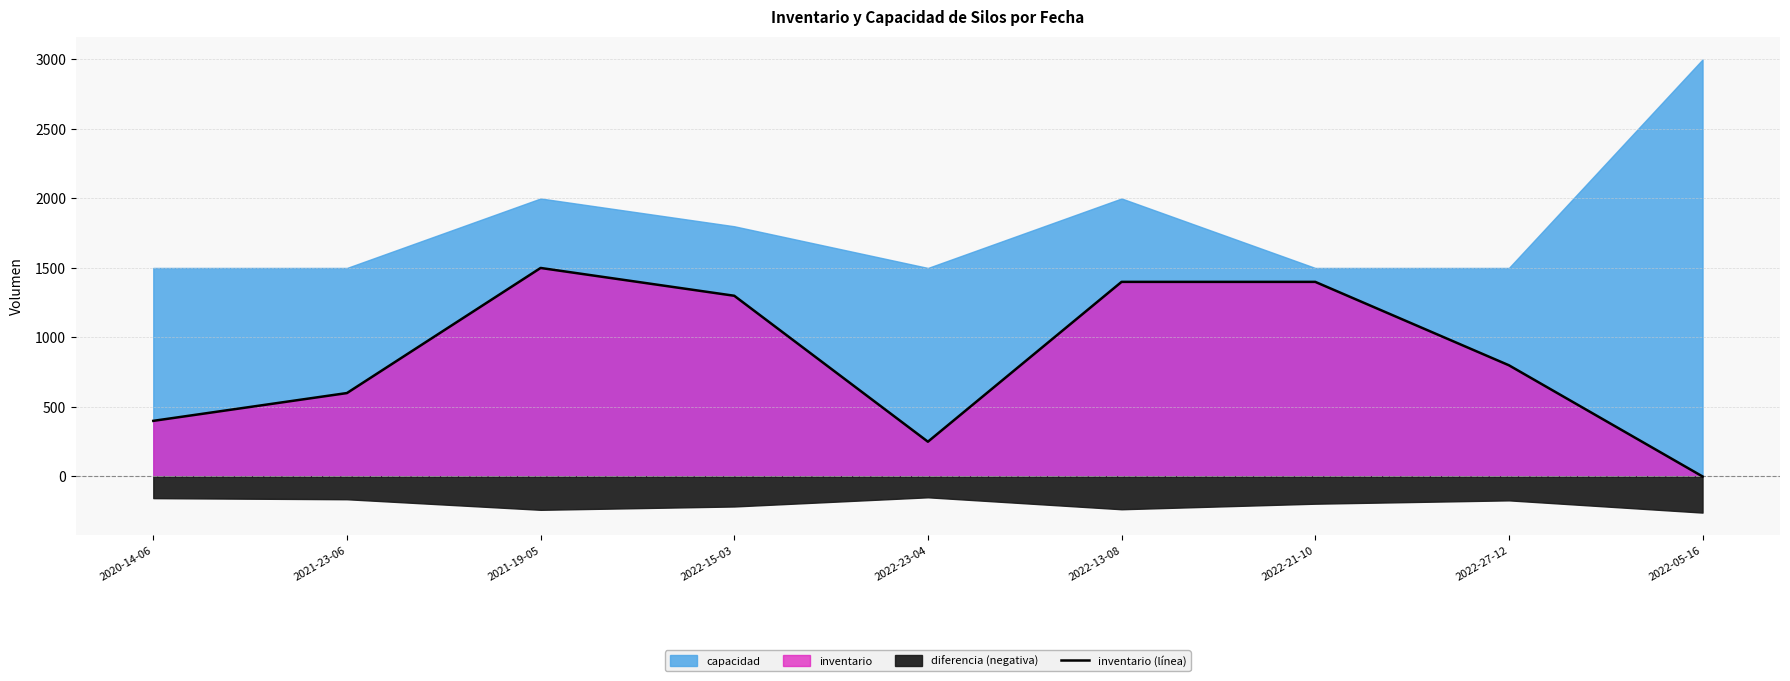

What is the average value?

850